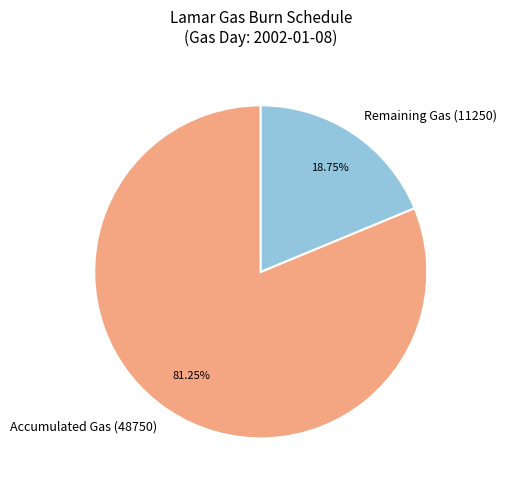

Do Remaining Gas (11250) and Accumulated Gas (48750) together represent more than half of the pie?

Yes